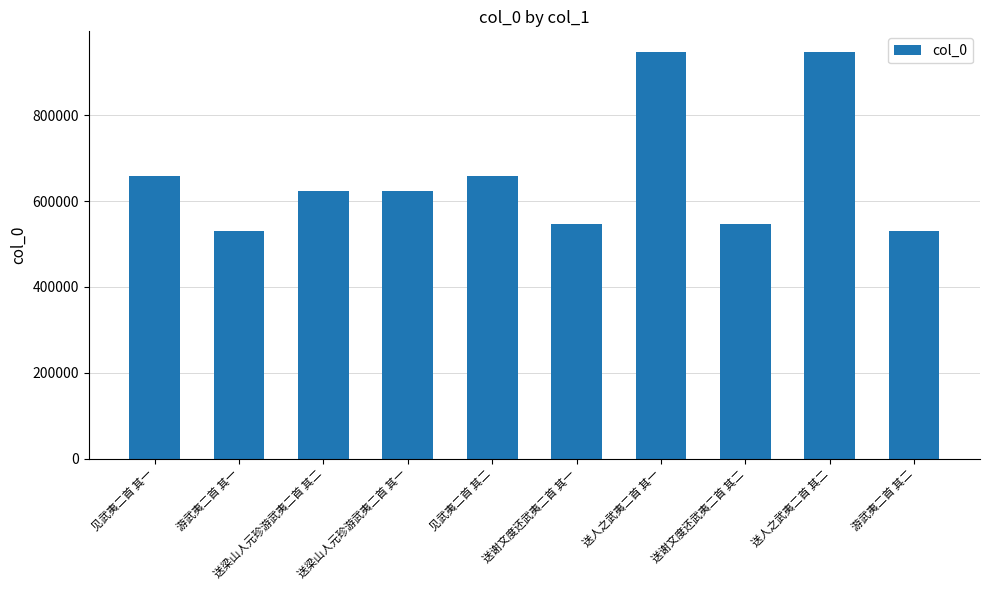

The chart shows a value of 529267 at 游武夷二首 其一. True or false?

True